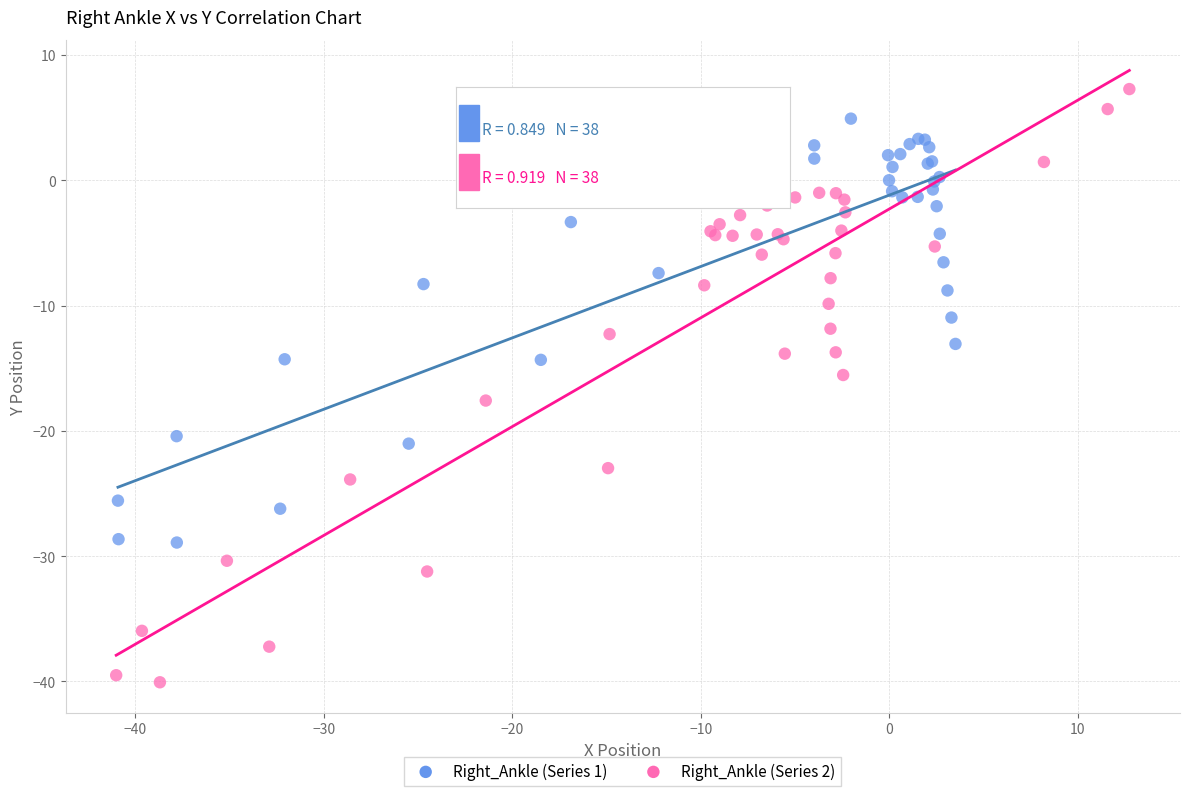

Which series has the largest Y range (max minus min)?

Right_Ankle (Series 2)